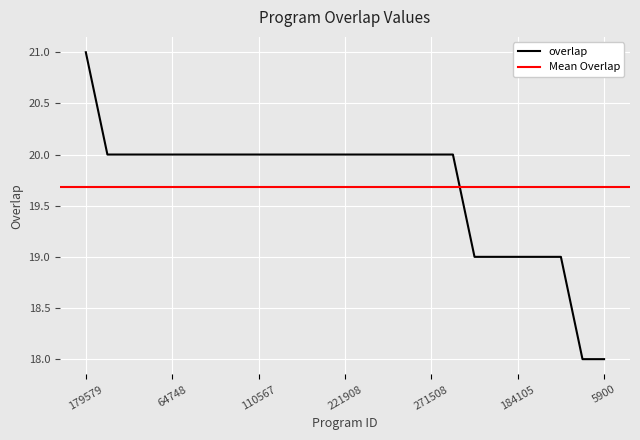

Between 213223 and 4068, which is larger?

213223